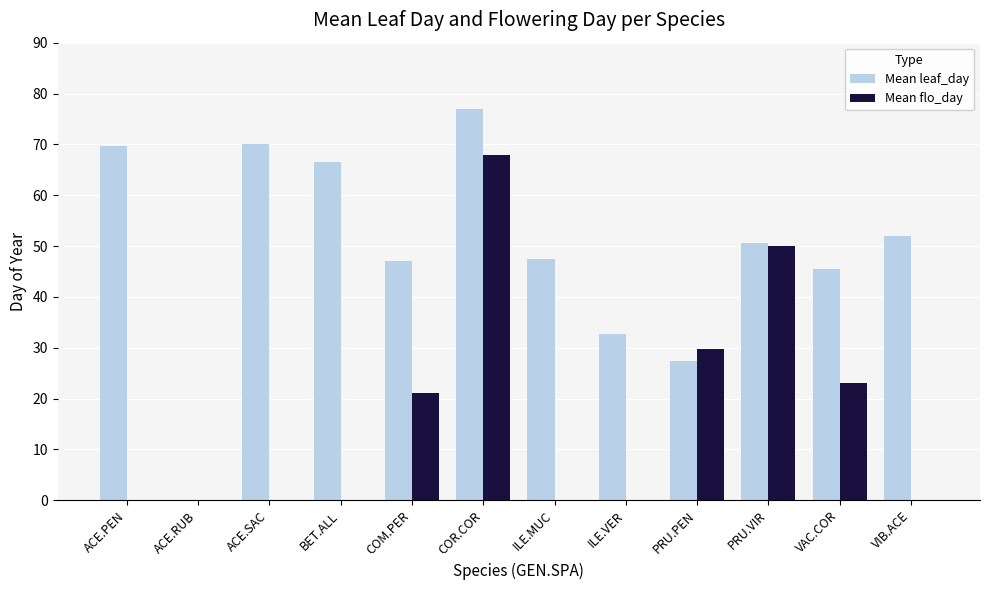

Which series has the largest total across all categories?

Mean leaf_day